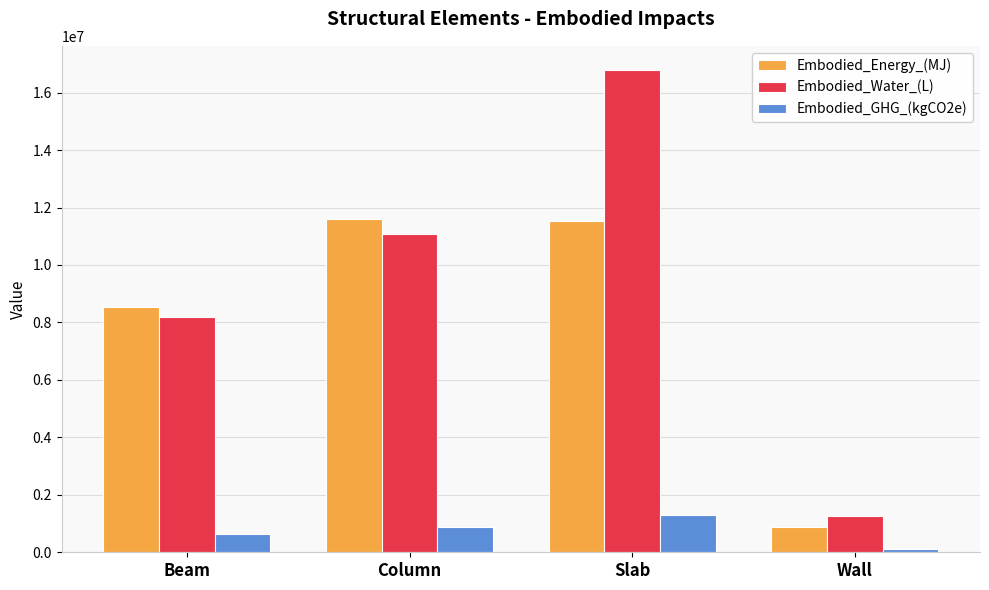

How many bars are there in total?

12